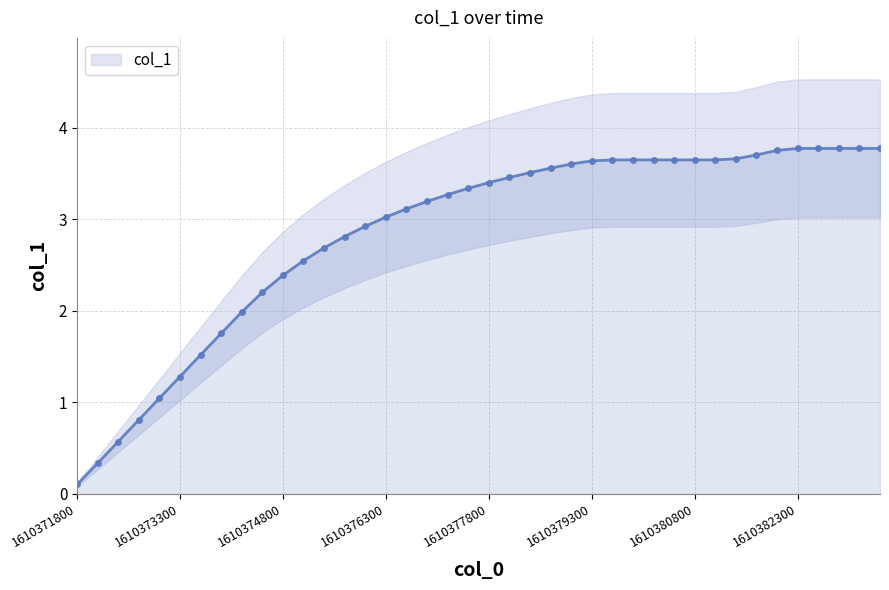

Does the chart display data point markers on the line(s)?

Yes